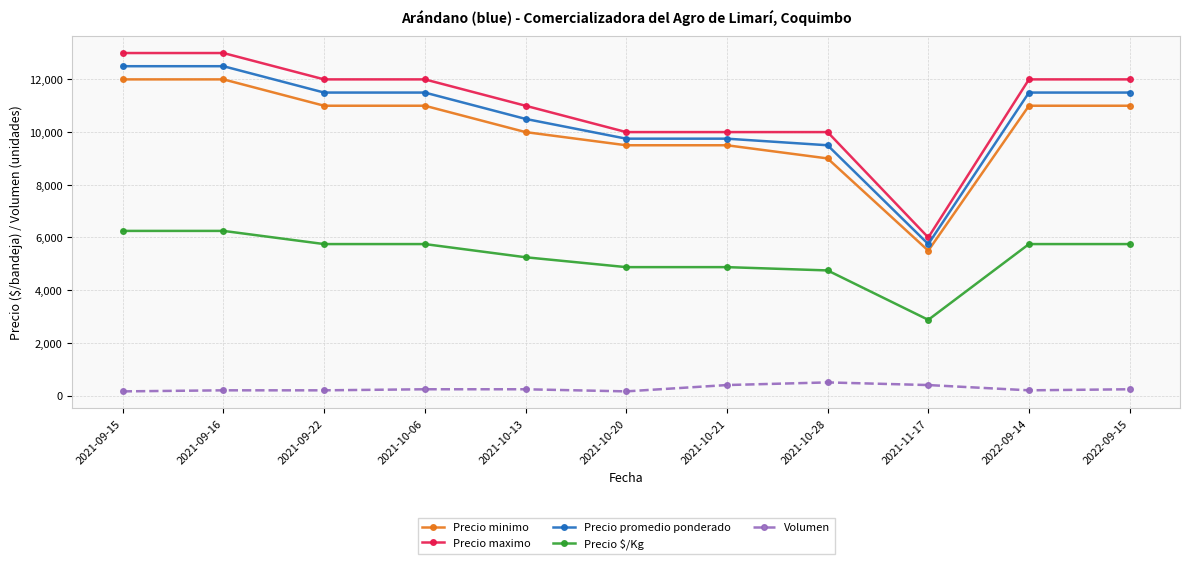

What is the average value of the Precio $/Kg series?

5284